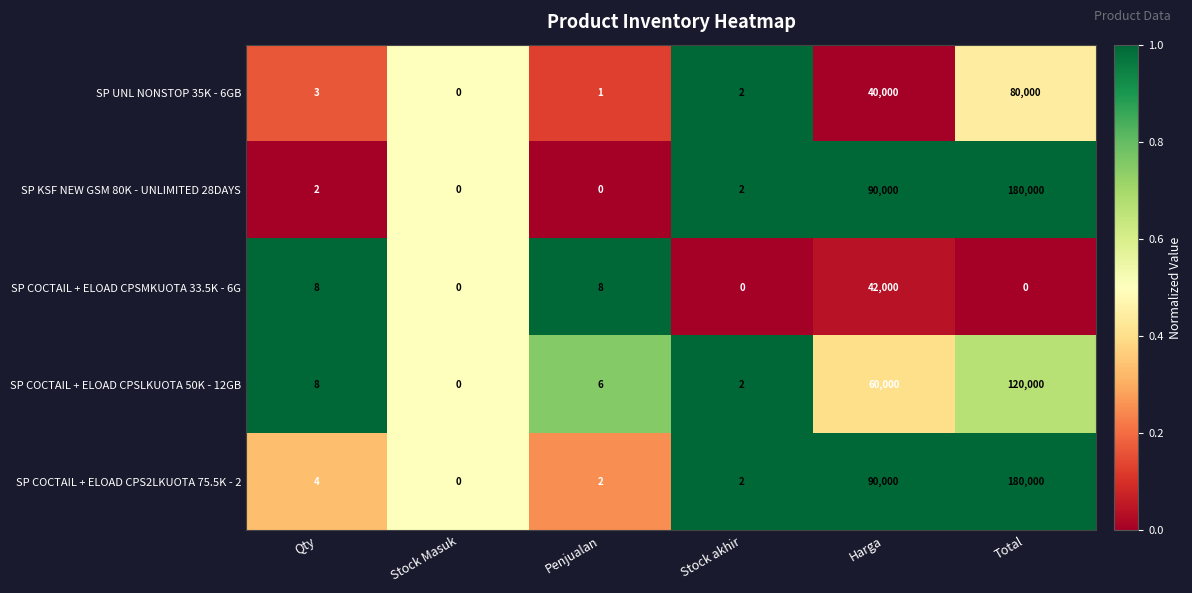

Is it true that SP COCTAIL + ELOAD CPSLKUOTA 50K - 12GB equals 120000 at Total?

True